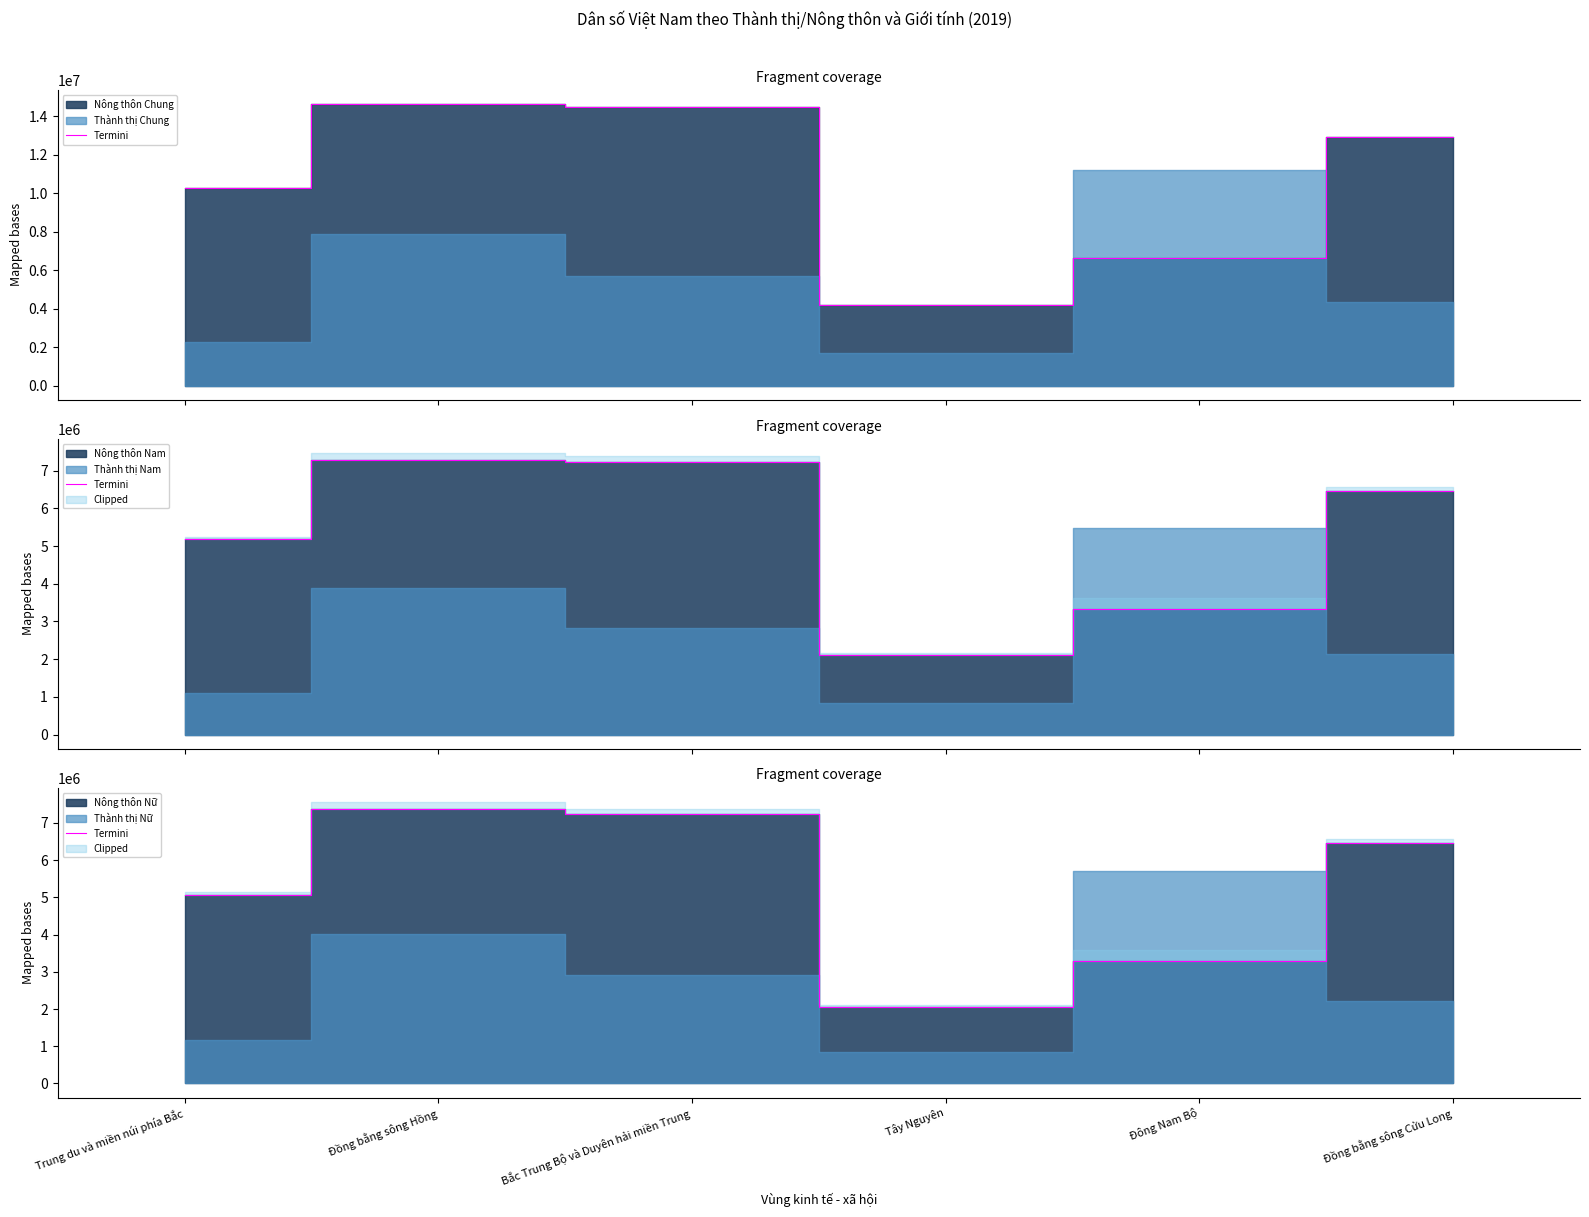

Where is the first local minimum?

Tây Nguyên